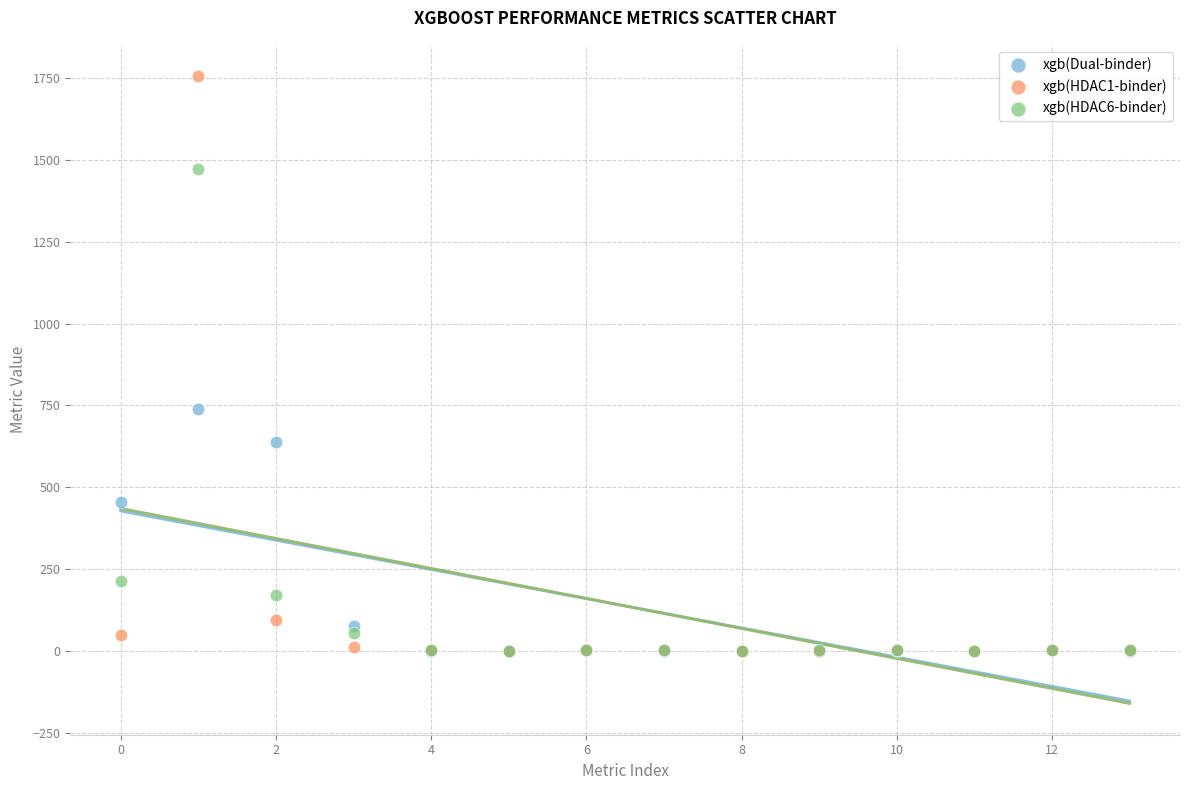

What are all the series names shown in the legend?

xgb(Dual-binder), xgb(HDAC1-binder), xgb(HDAC6-binder)